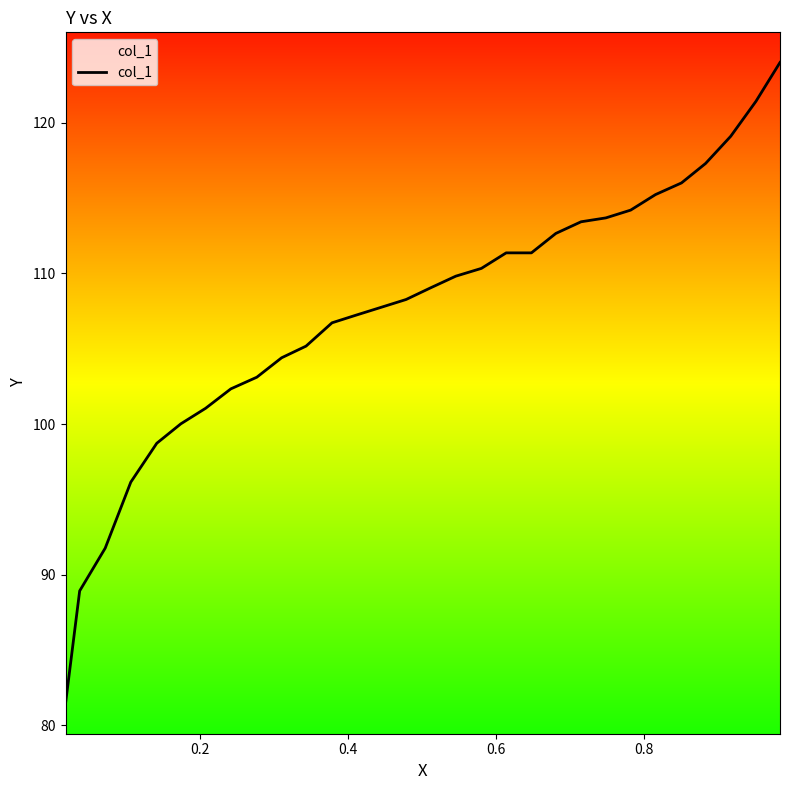

Reading left to right, what are all the values shown in this chart?

81.4	88.9	91.8	96.1	98.7	100.0	101.0	102.3	103.1	104.4	105.2	106.7	107.2	107.8	108.3	109.0	109.8	110.3	111.4	111.4	112.7	113.4	113.7	114.2	115.2	116.0	117.3	119.1	121.4	124.0